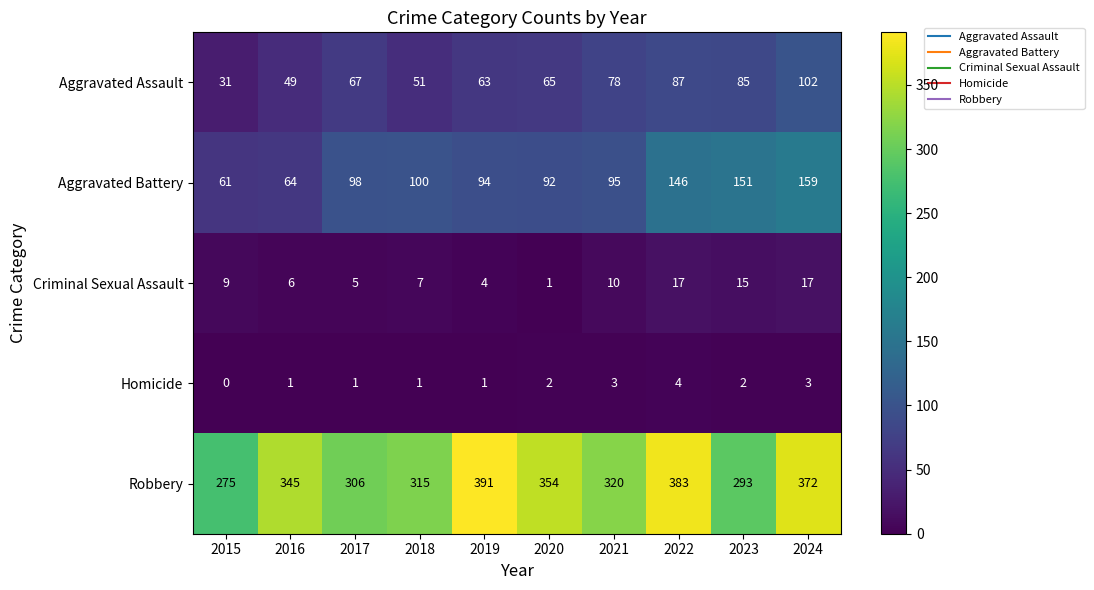

What is the difference between the highest and lowest values at 2022?

379